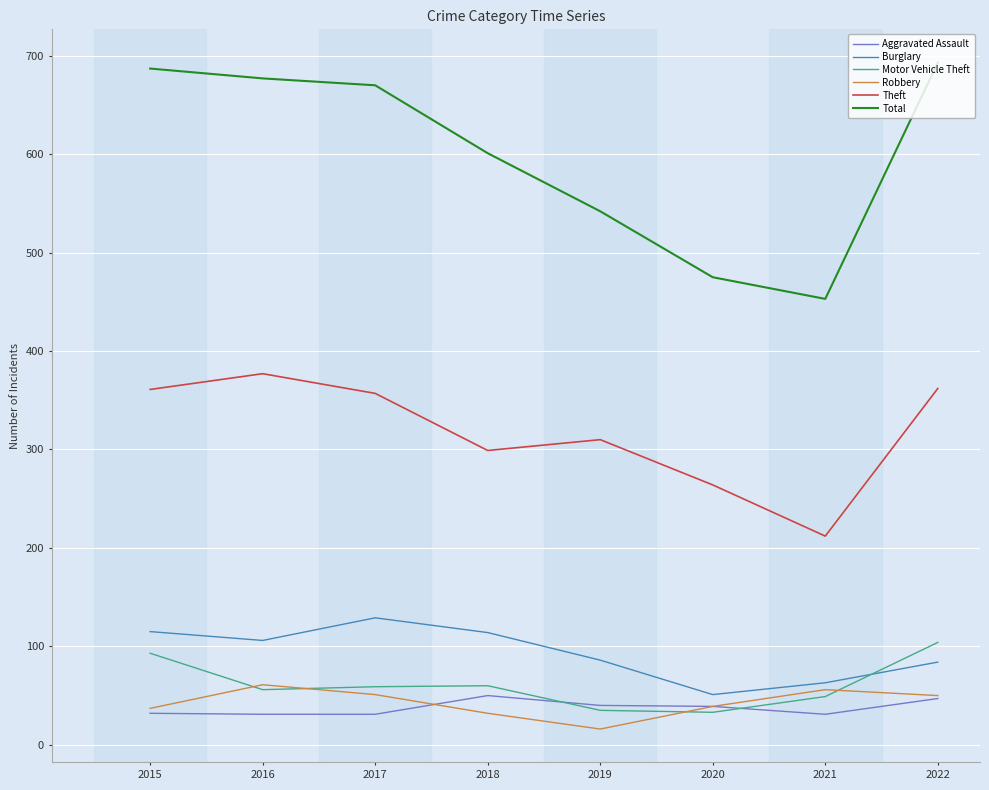

True or false: Total has a value of 374 at 2018.

False